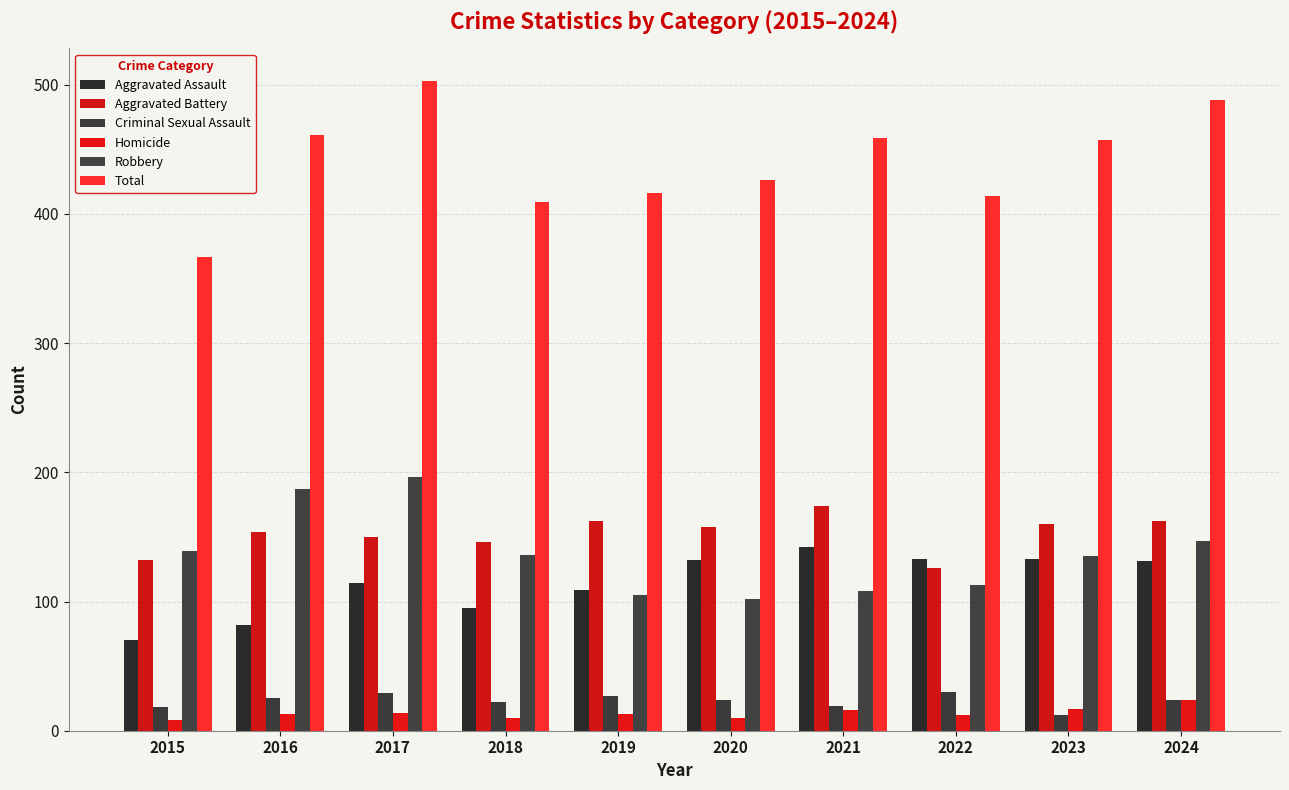

How many values in the Total series are below 457?

5